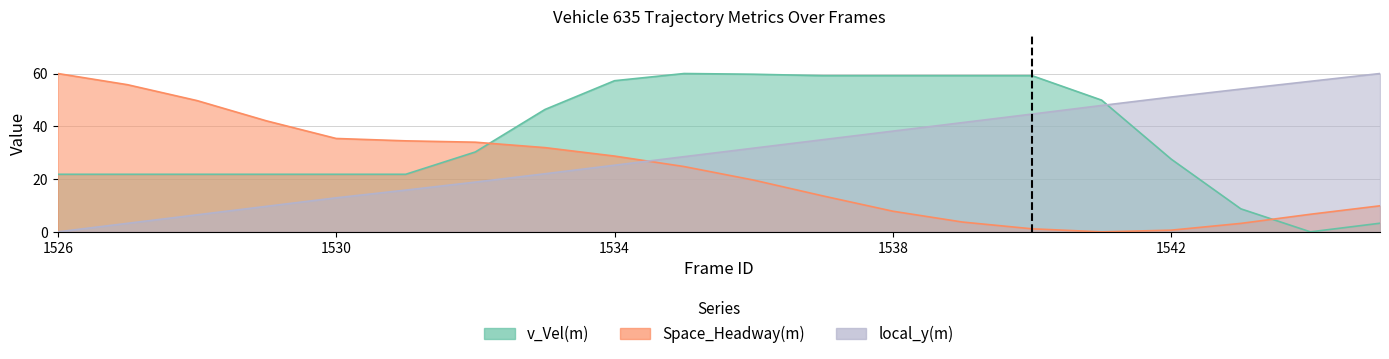

Reading left to right, transcribe all the data shown in this chart.

v_Vel(m): 21.8	21.8	21.8	21.8	21.8	21.8	30.3	46.4	57.3	60.0	59.7	59.2	59.2	59.2	59.2	49.9	27.5	8.7	0.0	3.3
Space_Headway(m): 60.0	55.8	49.7	42.1	35.4	34.5	34.0	31.9	28.7	24.7	19.6	13.6	7.8	3.7	1.2	0.0	0.6	3.2	6.7	9.9
local_y(m): 0.0	3.2	6.5	9.7	12.9	15.8	18.9	22.0	25.3	28.5	31.7	34.9	38.2	41.4	44.6	47.9	51.1	54.1	57.0	60.0